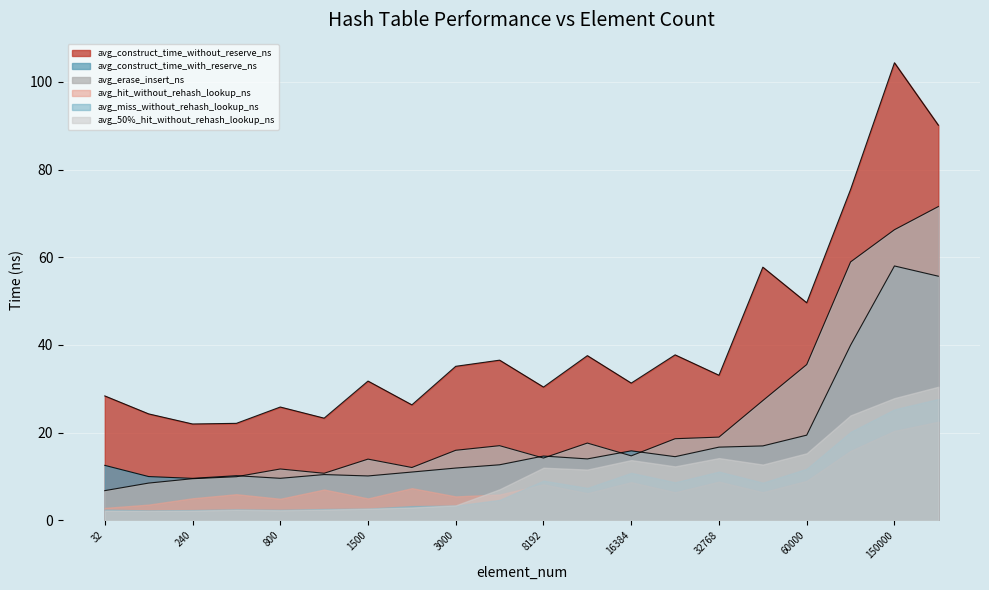

True or false: avg_construct_time_with_reserve_ns has a value of 3.8 at 3000.

False